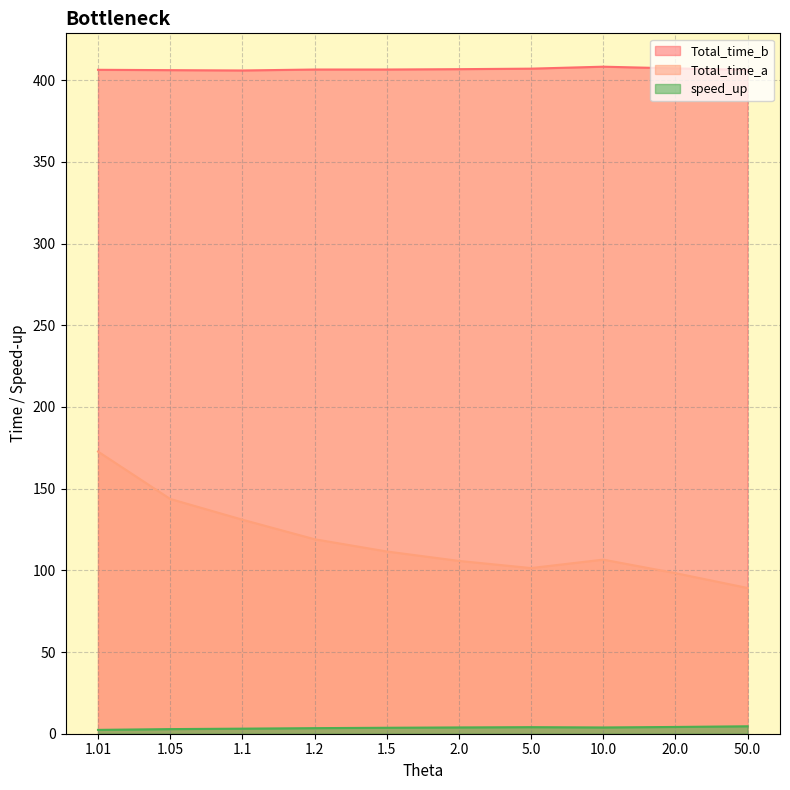

Count the number of categories in the chart.

10